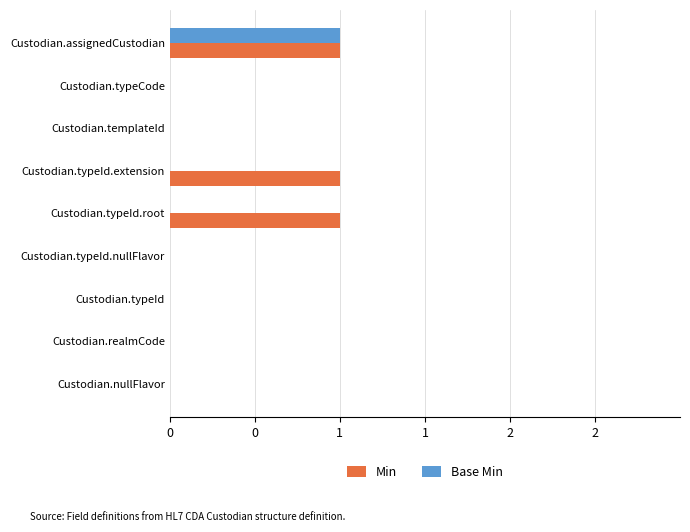

What are all the series names shown in the legend?

Min, Base Min